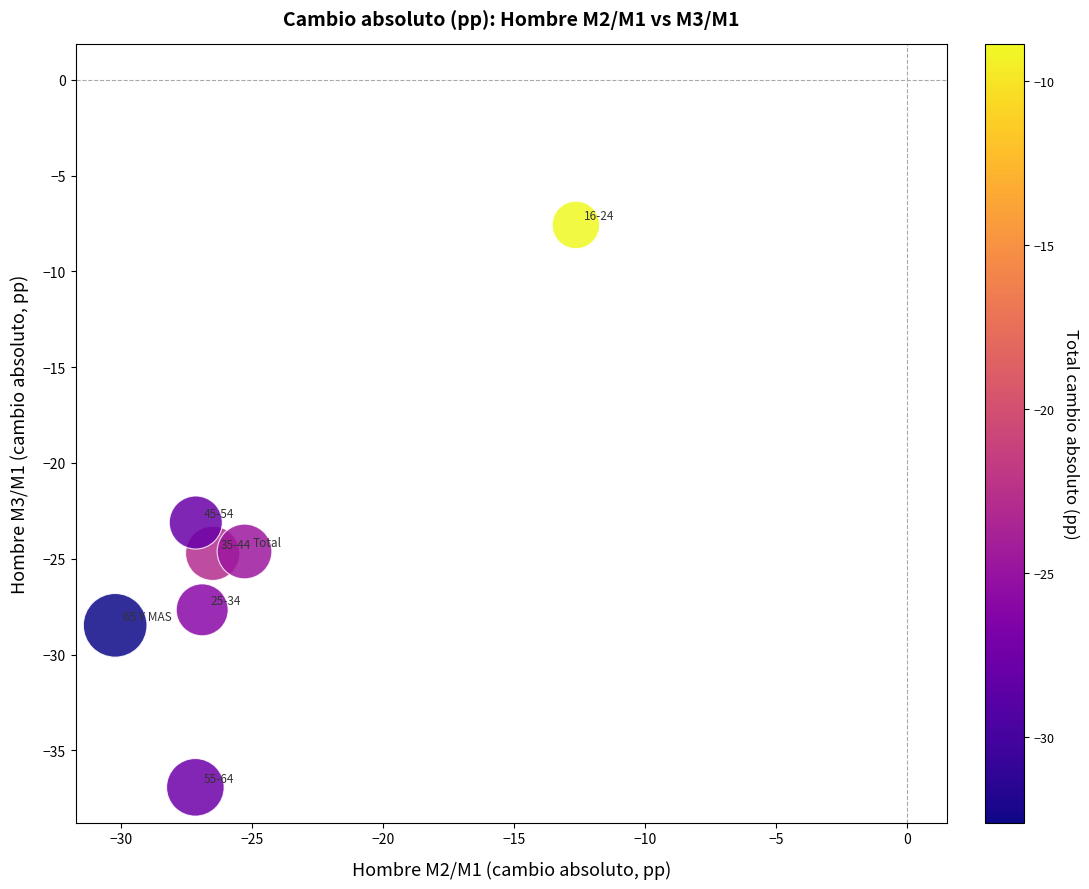

What Y value in the scatter plot is closest to -22?

-23.1